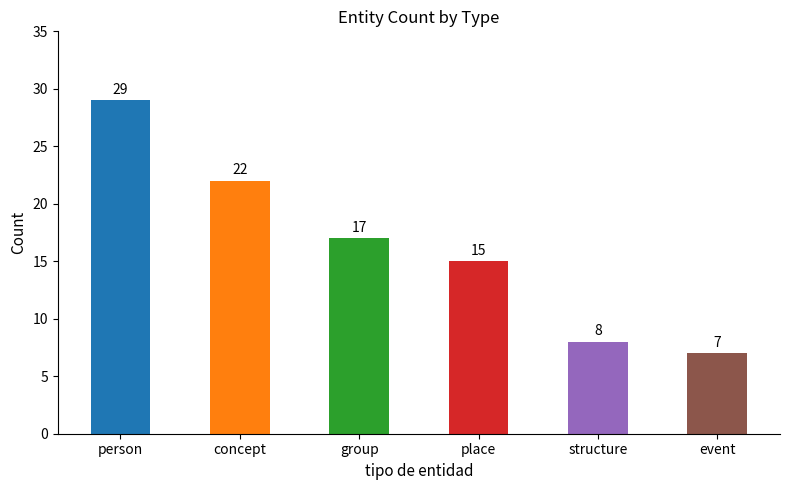

What is the ratio of the value at place to the value at structure?

1.9